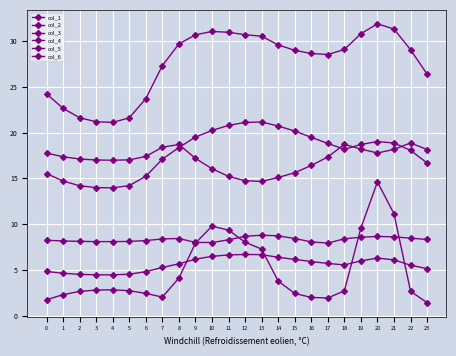

Rank the categories by col_4 value from lowest to highest.

17, 10, 9, 16, 4, 3, 5, 2, 1, 6, 0, 11, 23, 7, 18, 15, 8, 22, 19, 21, 20, 12, 14, 13